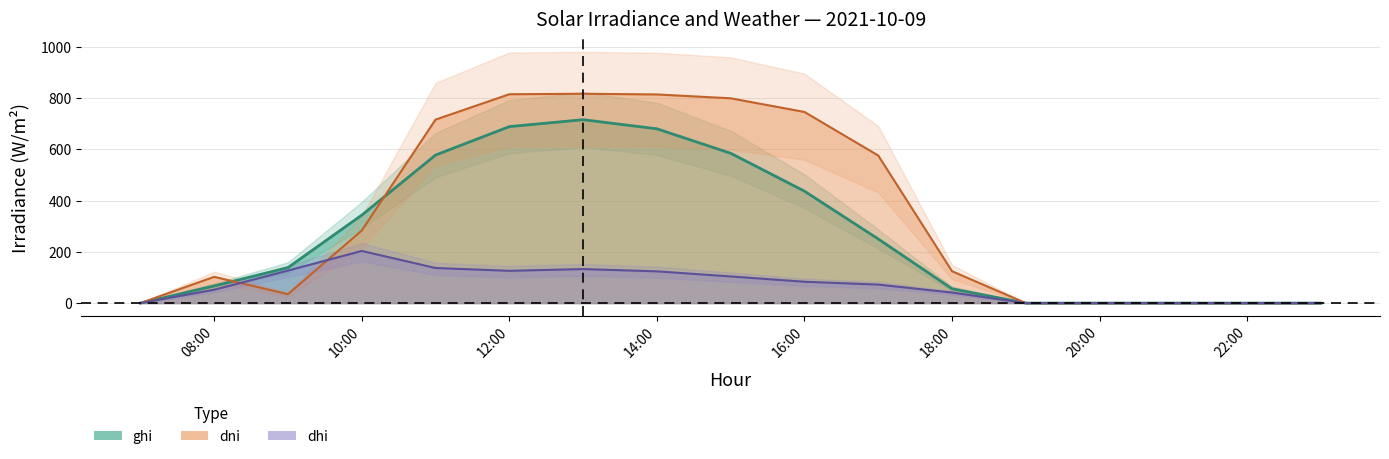

What is the sum of the dni values at 2021-10-09 21:00:00 and 2021-10-09 09:00:00?

34.7